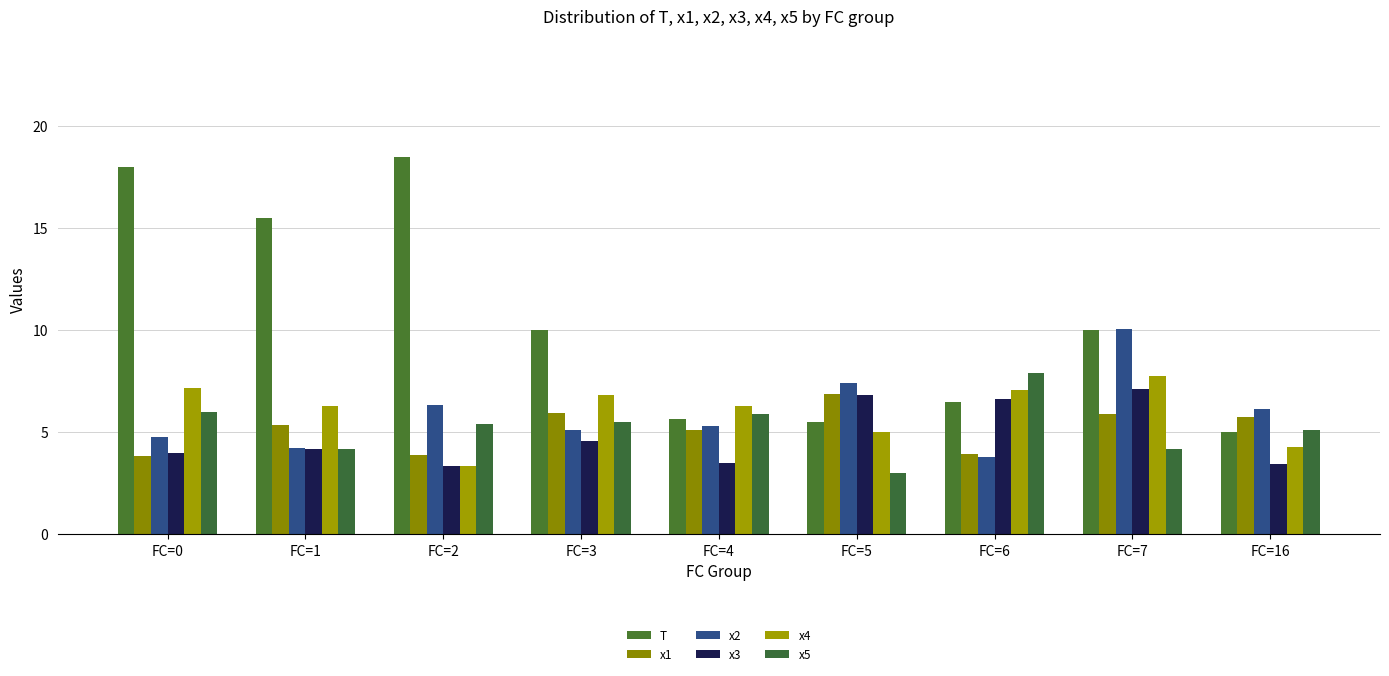

At which label is x2 closest to 6?

FC=16